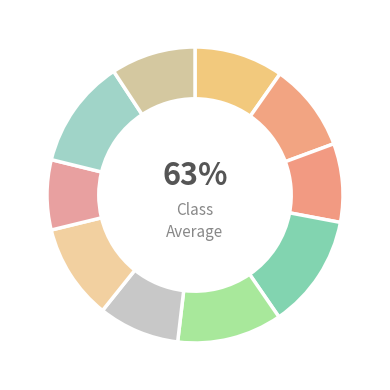

Count the number of slices in the pie.

10